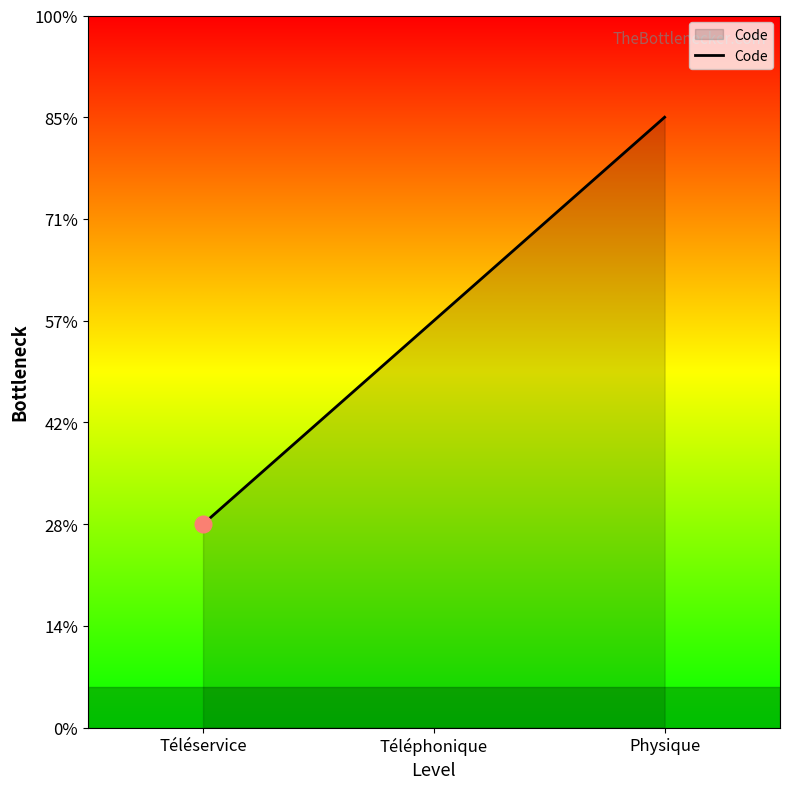

Does the chart have visible grid lines?

No